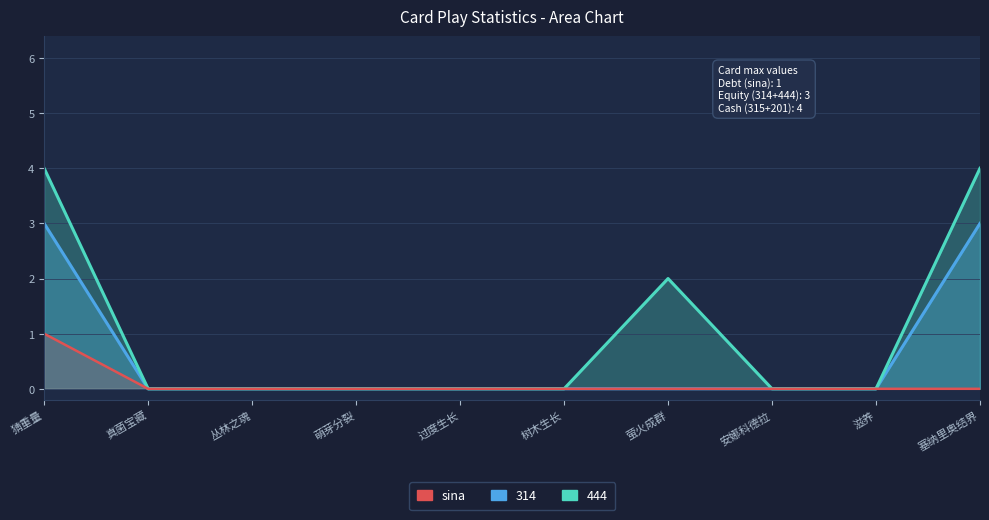

Which category has the lowest value across all series?

真菌宝藏